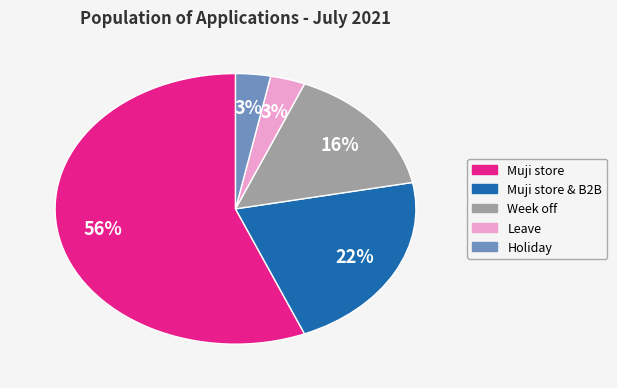

Does any single category account for the majority?

Yes